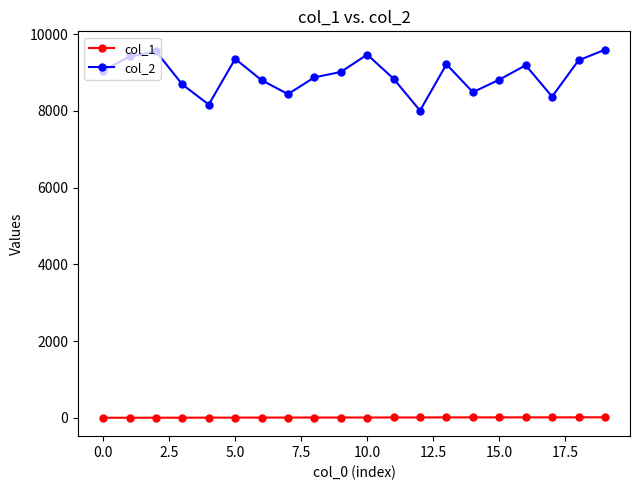

Which series has the widest spread of values?

col_2